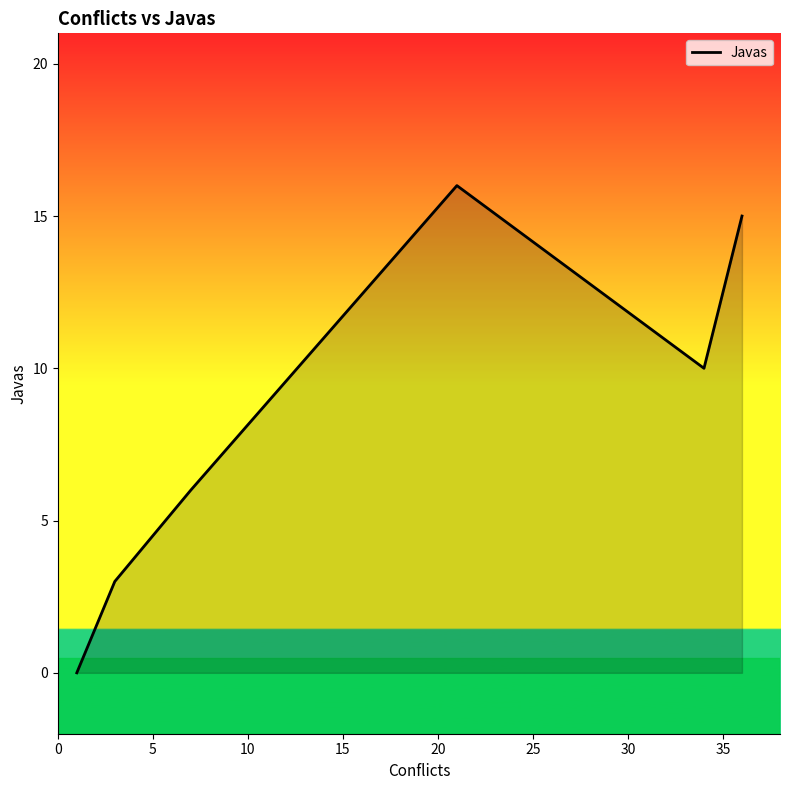

What is the difference between the maximum and second lowest values?

13